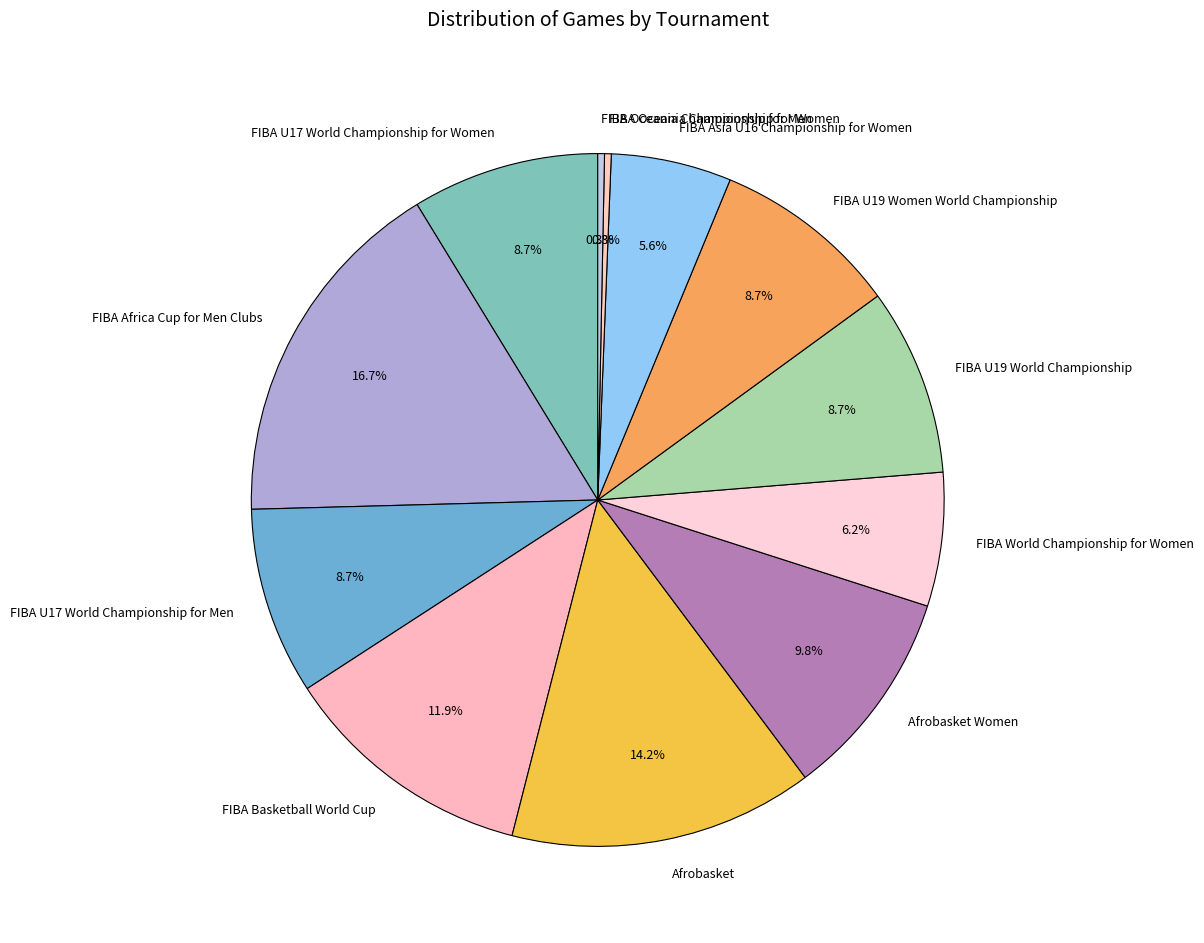

To the nearest percent, what is the difference between the FIBA U17 World Championship for Men and FIBA Asia U16 Championship for Women slice percentages?

3%